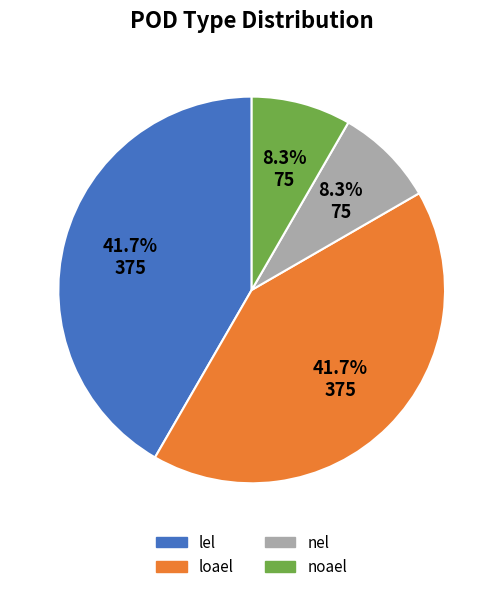

Is it true that lel is 35% of the pie?

False